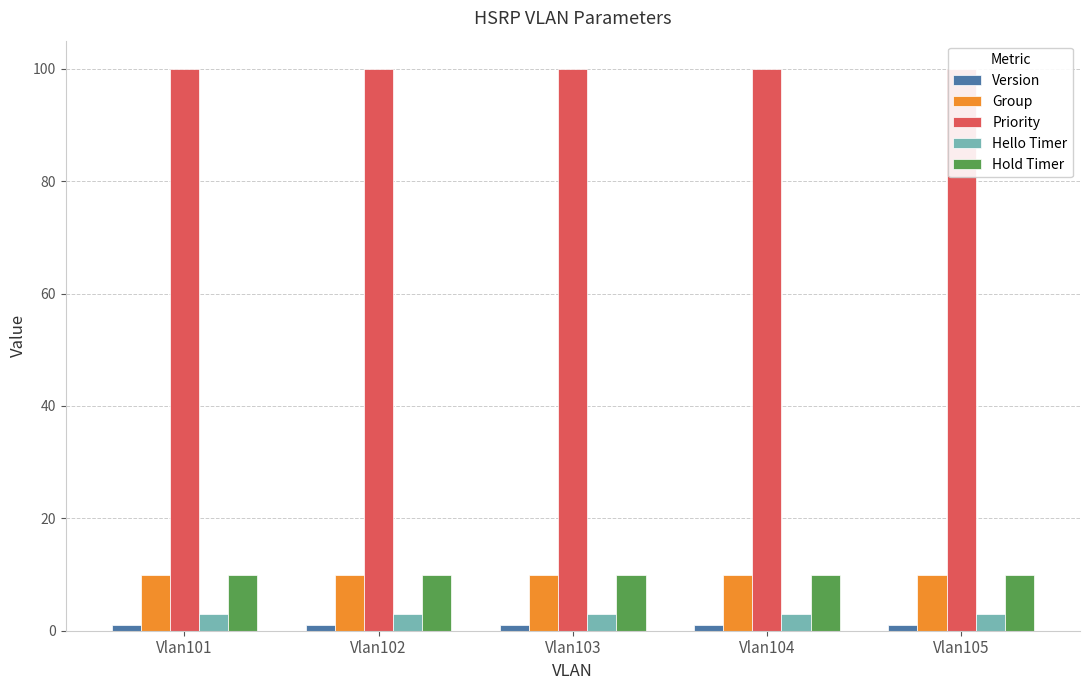

List the series in order of their peak value, highest first.

Priority, Group, Hold Timer, Hello Timer, Version